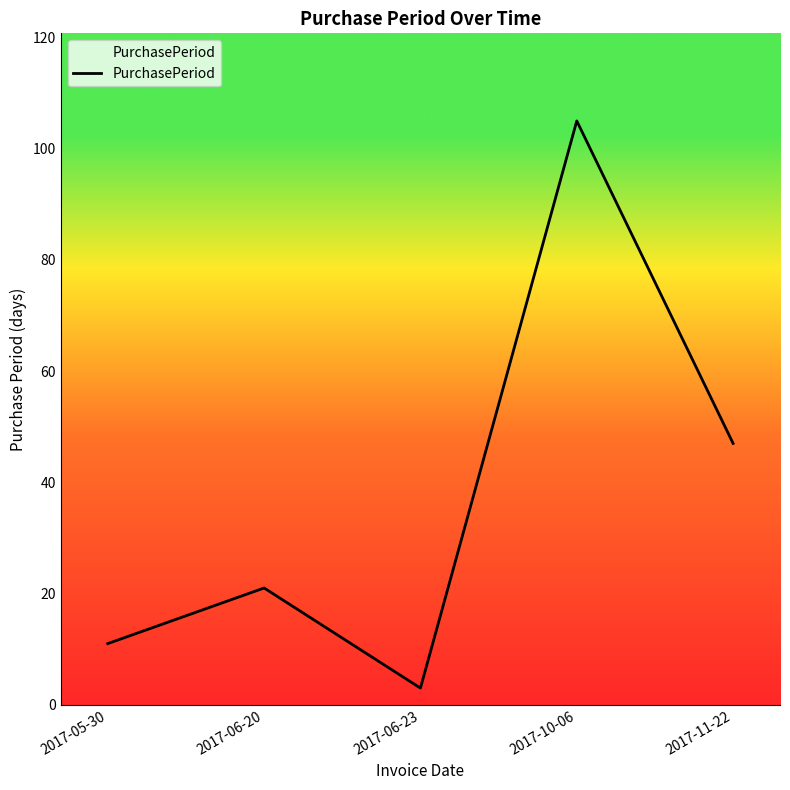

List the labels in order of value, smallest first.

2017-06-23, 2017-05-30, 2017-06-20, 2017-11-22, 2017-10-06